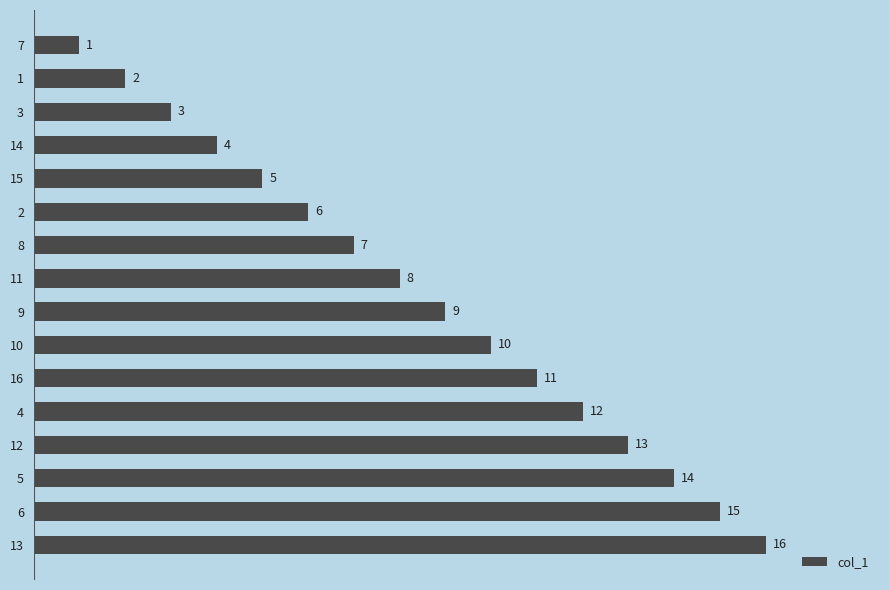

Does the chart contain any negative values?

No